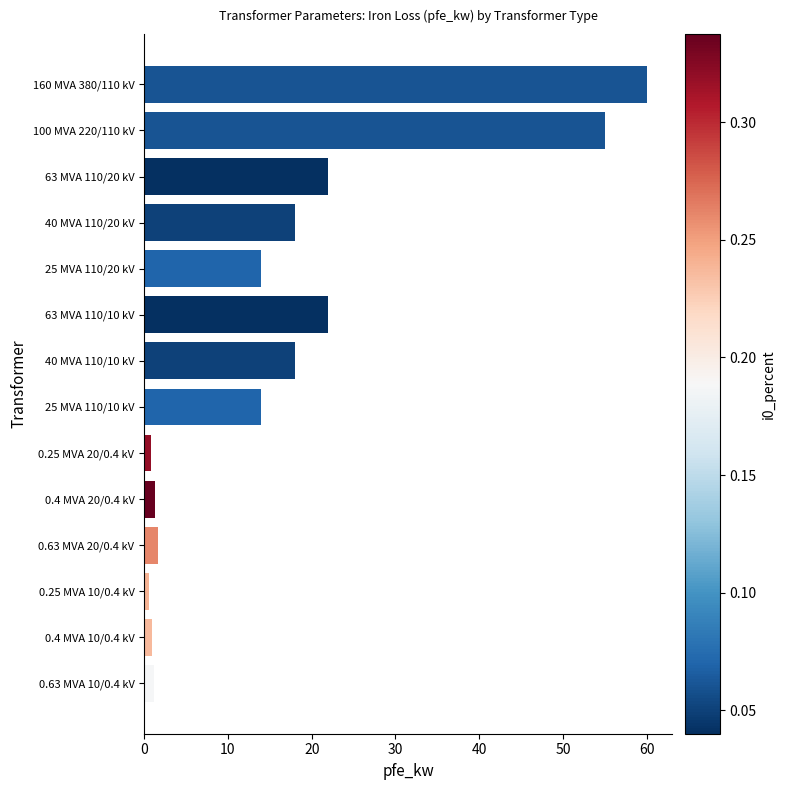

What is the minimum value shown in the chart?

0.6